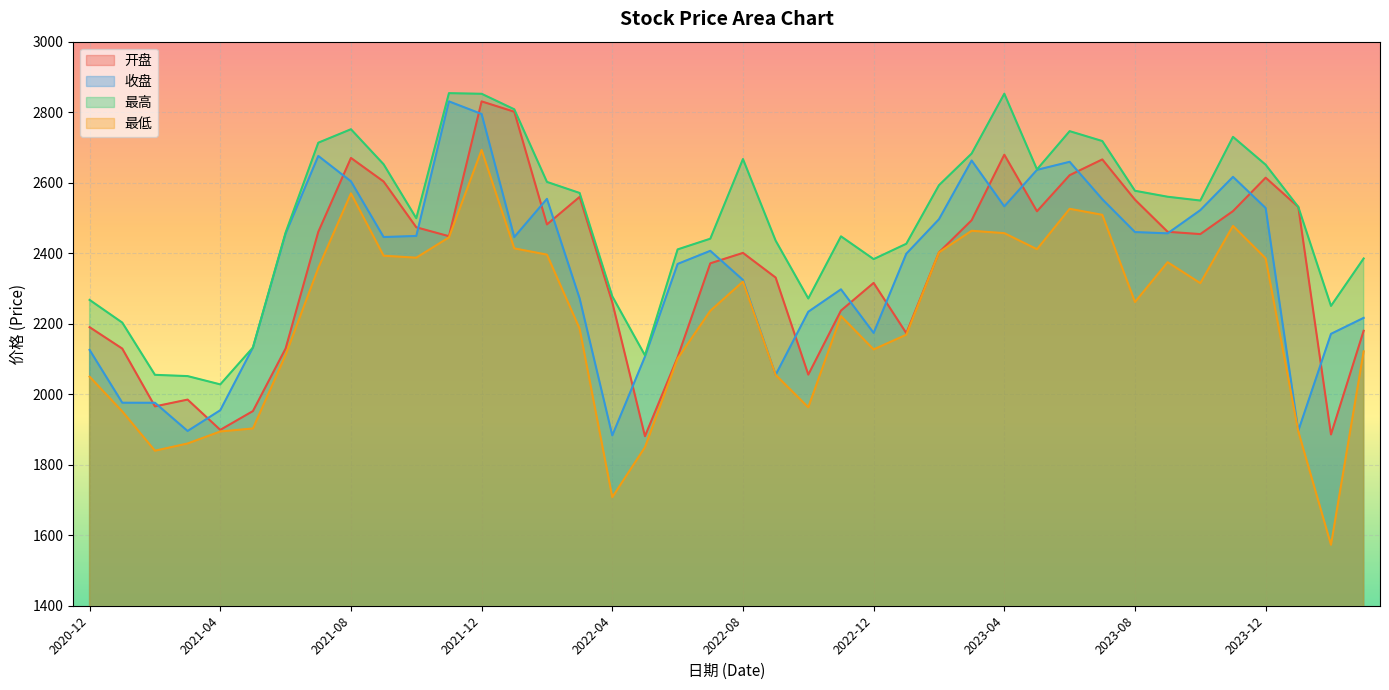

What is the total value across all series at 2022-10?

8523.9